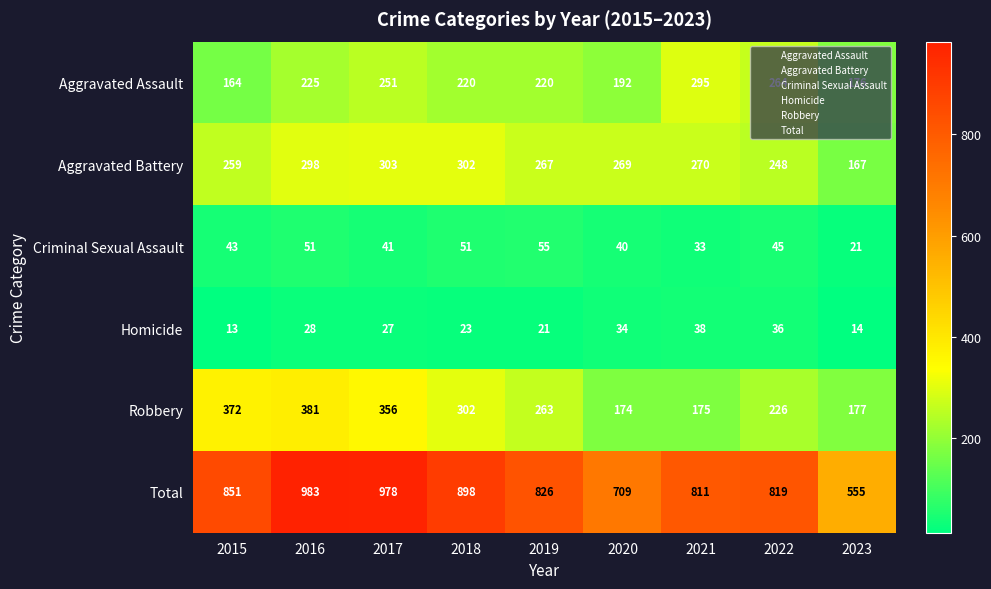

Read the Criminal Sexual Assault value at 2017.

41